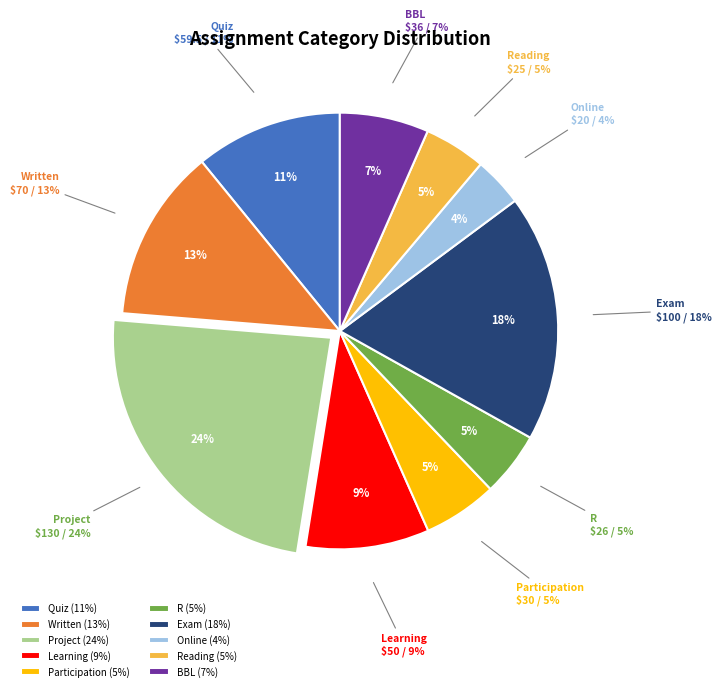

What percentage is the Exam slice, to the nearest percent?

18%